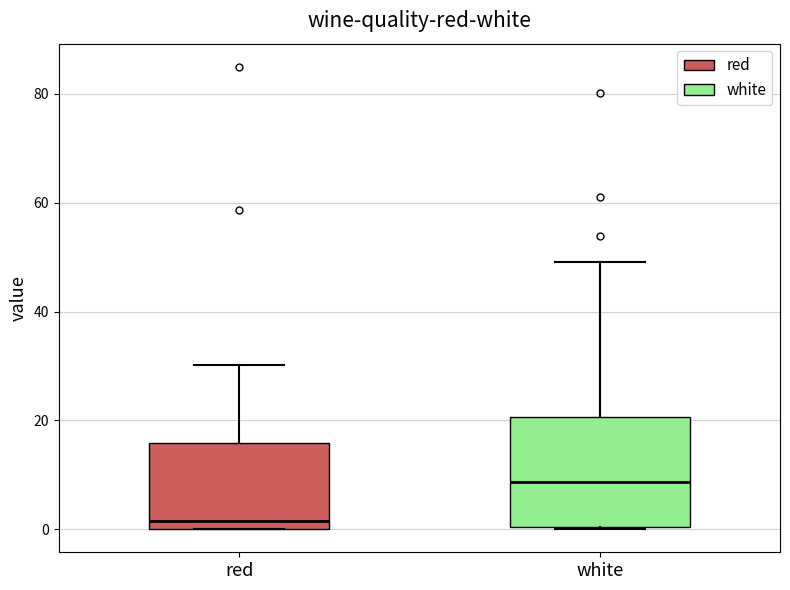

Where does the median line of the box for white sit on the y-axis? The values are not printed on the chart, so give them approximately, as read against the axis.

8